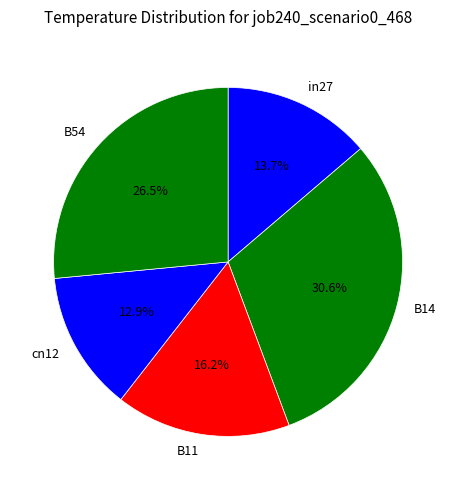

Between B11 and in27, which is larger?

B11